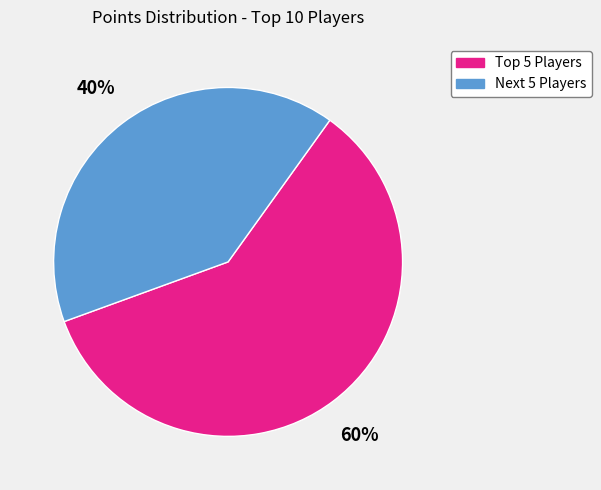

What is the largest slice in the pie chart?

Top 5 Players